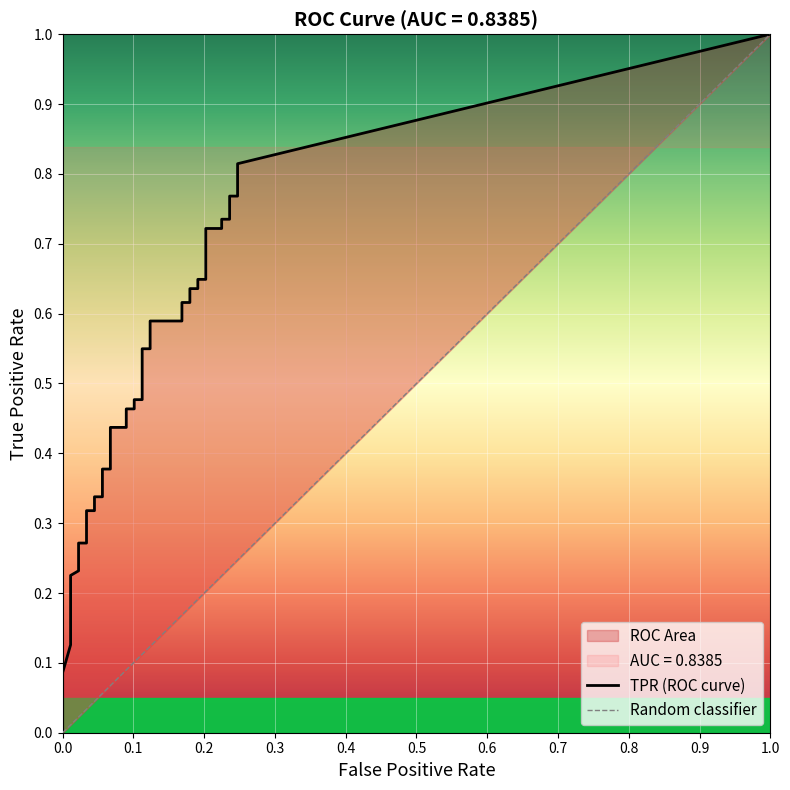

Which series changed the most between 24 and 31?

tpr